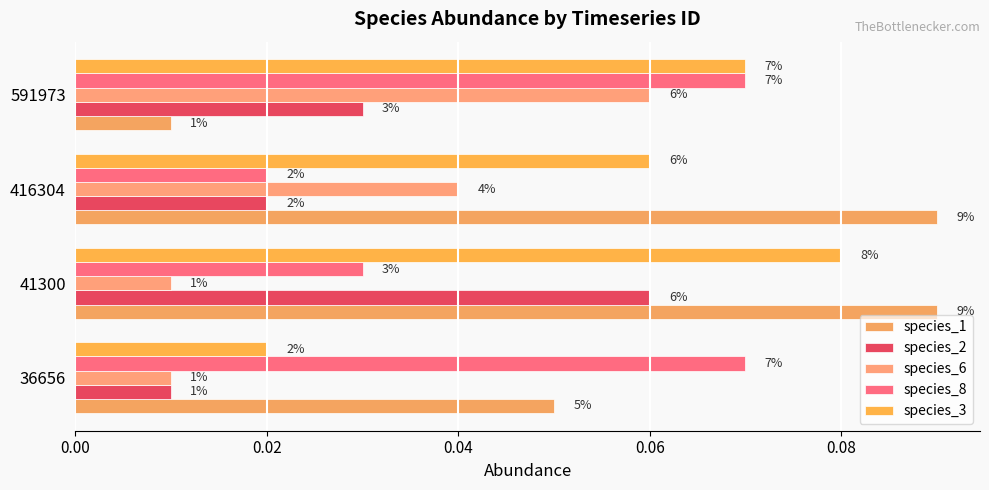

Which series has the widest spread of values?

species_1